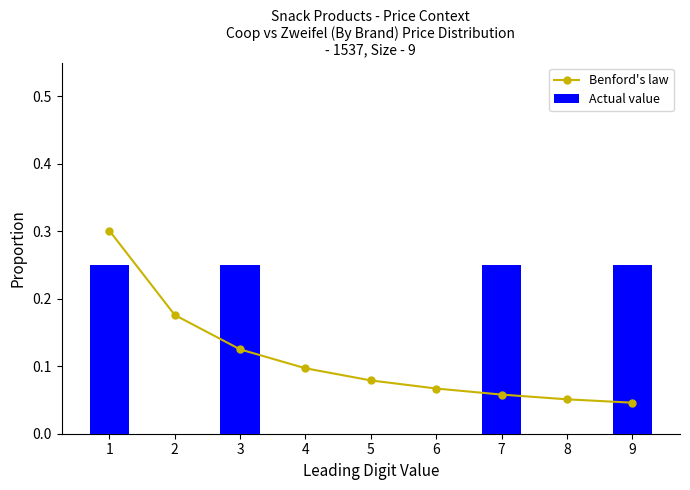

What is the value of the Benford's law bar at the 1st from the left?

0.3